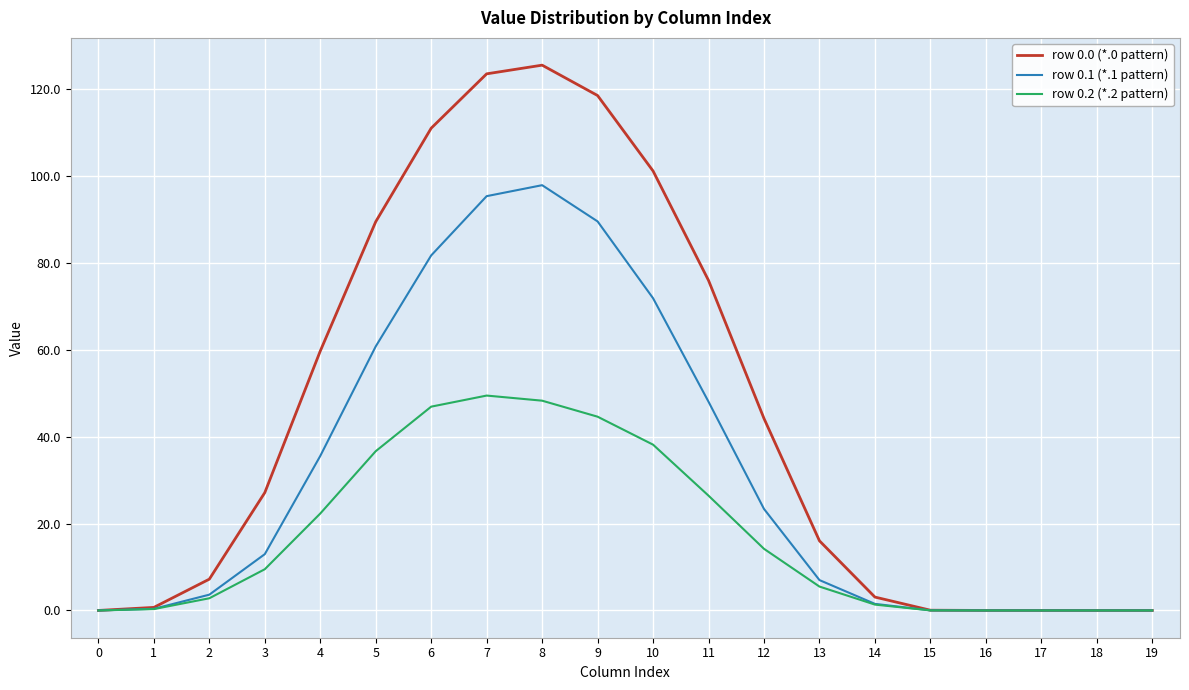

What is the maximum value for row 0.0 (*.0 pattern)?

125.5